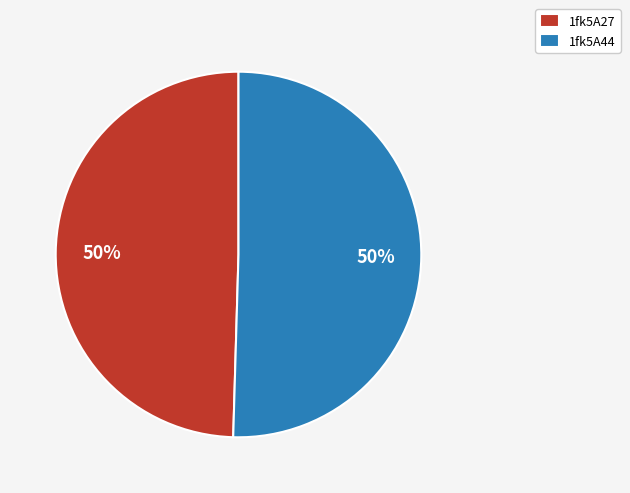

How many segments does this pie chart have?

2